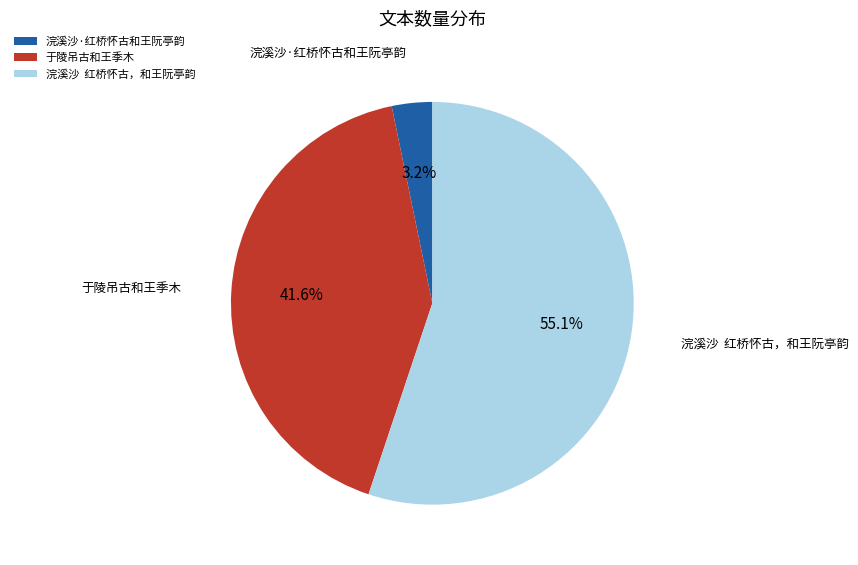

True or false: 于陵吊古和王季木 accounts for 42% of the total.

True